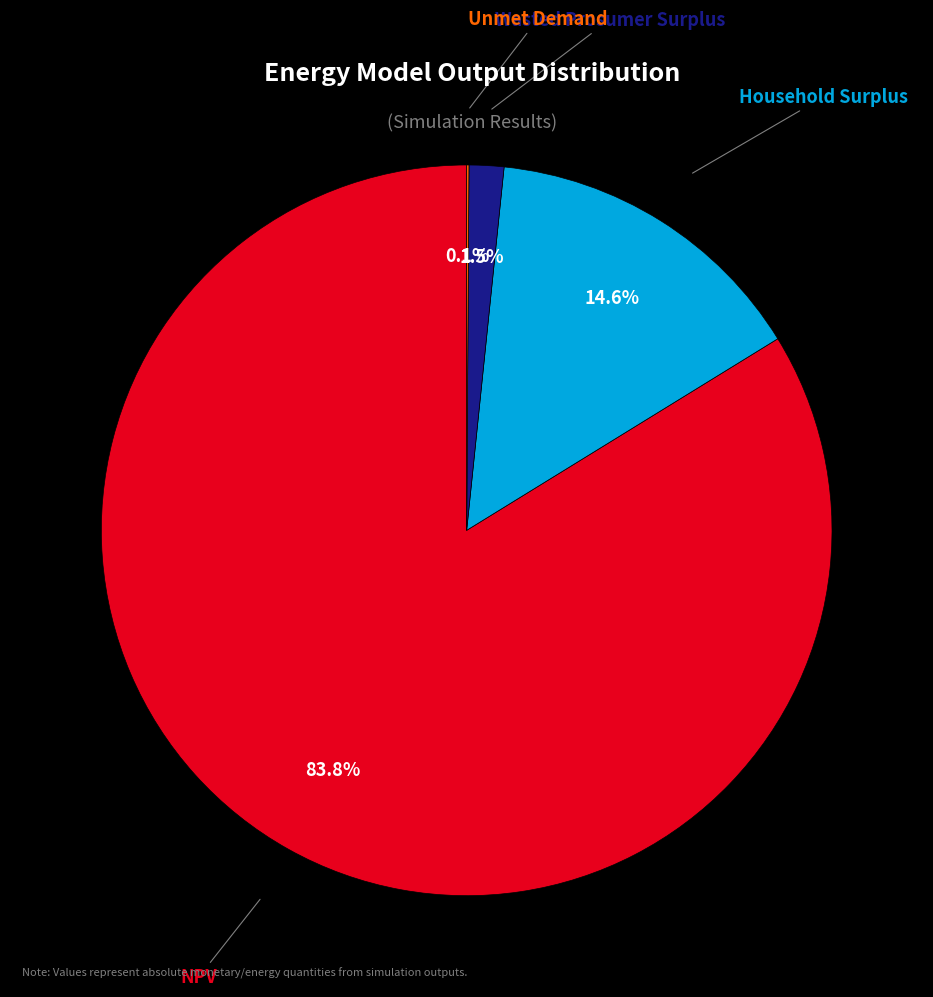

What is the largest slice in the pie chart?

NPV